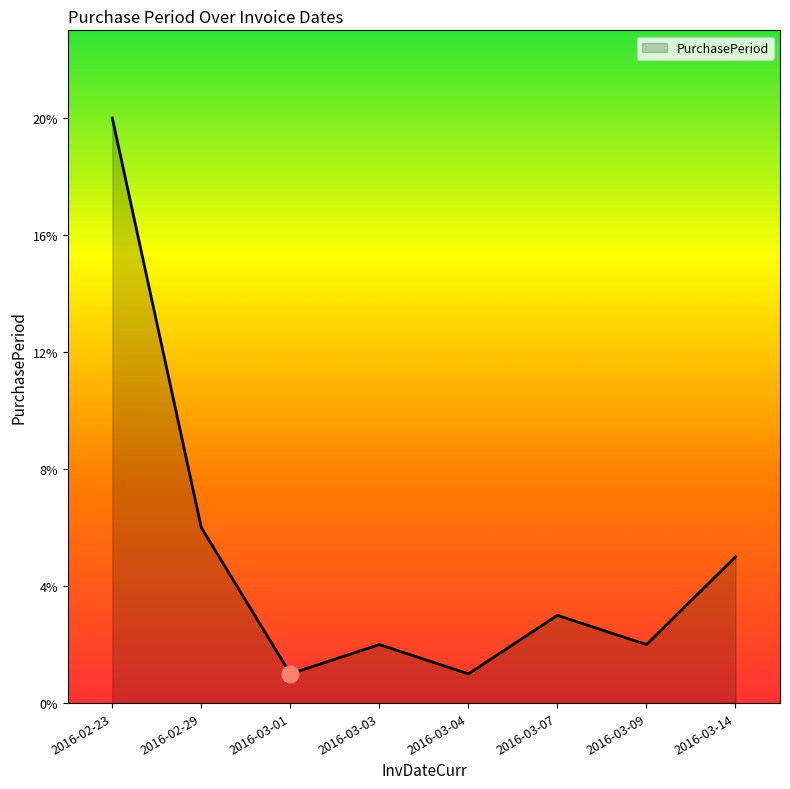

Is it true that the value at 2016-03-14 is 2?

False